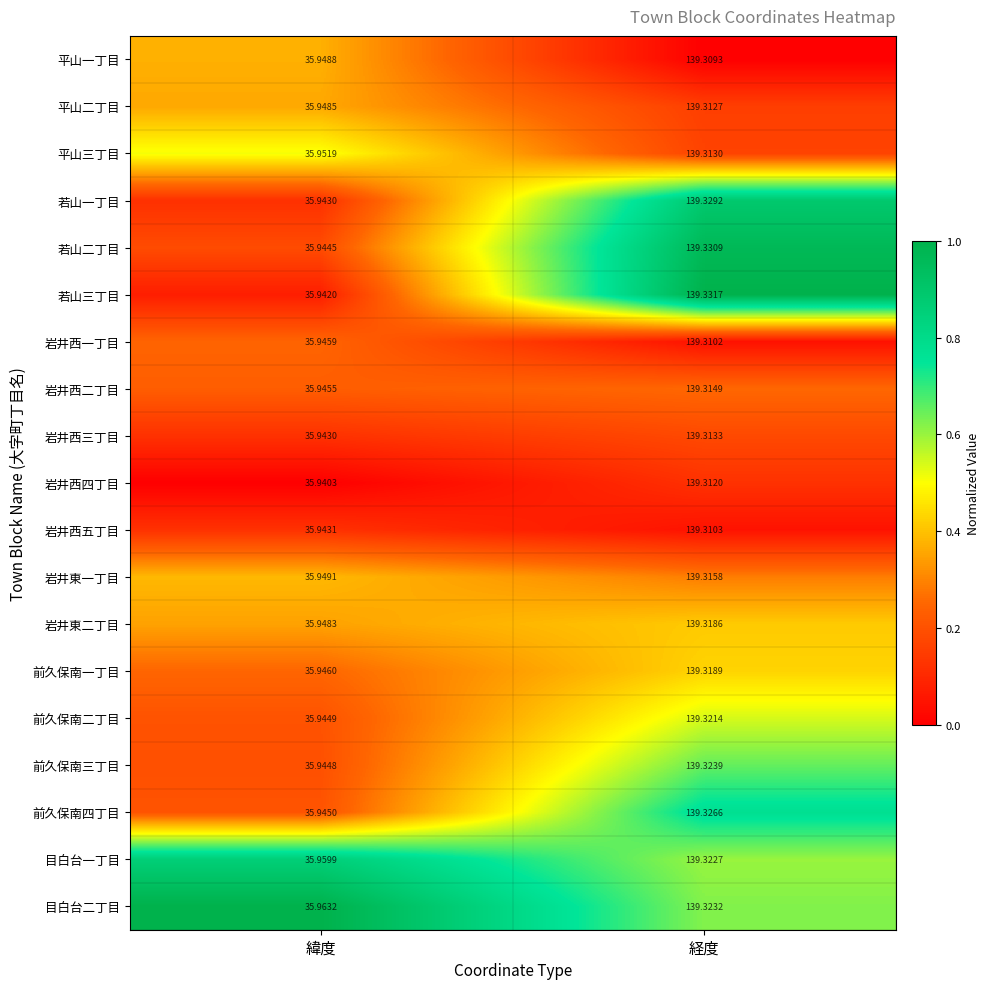

List the series in order of their peak value, highest first.

若山三丁目, 若山二丁目, 若山一丁目, 前久保南四丁目, 前久保南三丁目, 目白台二丁目, 目白台一丁目, 前久保南二丁目, 前久保南一丁目, 岩井東二丁目, 岩井東一丁目, 岩井西二丁目, 岩井西三丁目, 平山三丁目, 平山二丁目, 岩井西四丁目, 岩井西五丁目, 岩井西一丁目, 平山一丁目